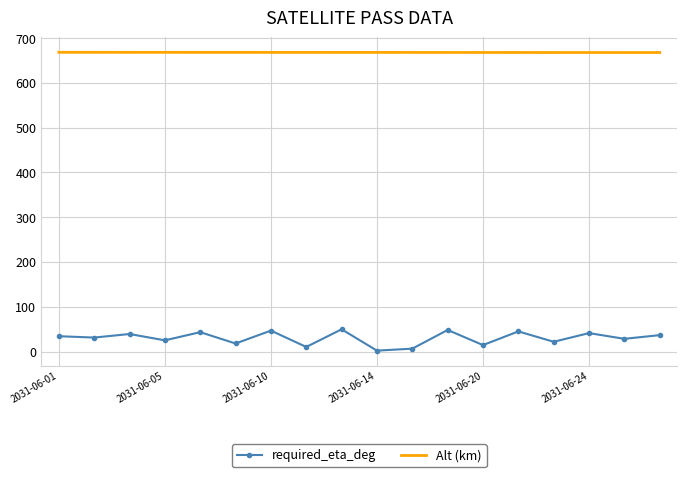

Which series has the widest spread of values?

required_eta_deg